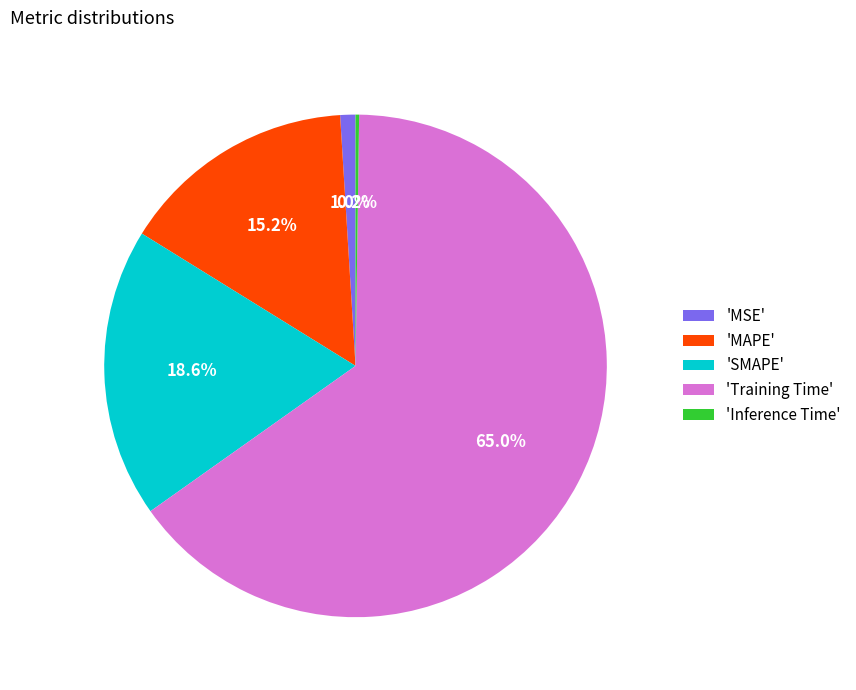

What is the majority slice?

'Training Time'